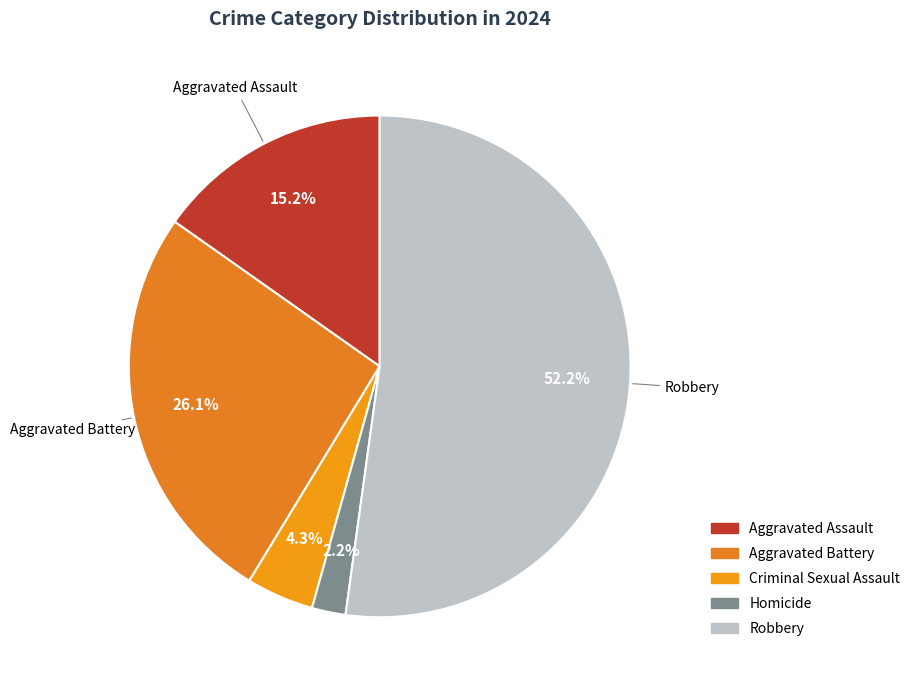

Is Homicide the majority of the pie?

No